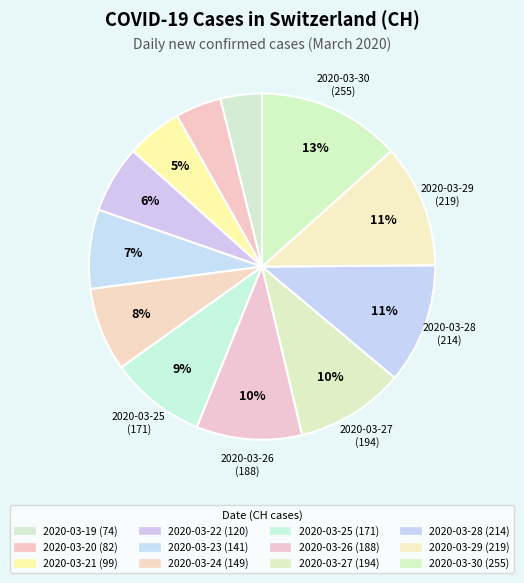

Does 2020-03-21 account for over 50% of the chart?

No